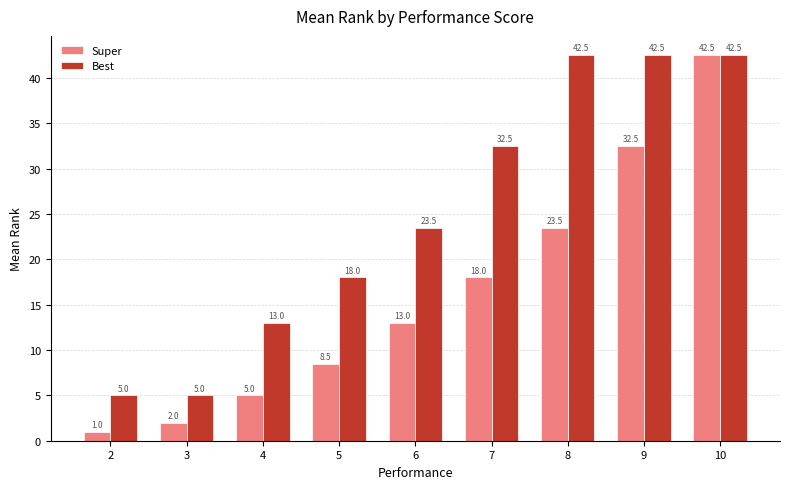

What is the lowest value of the Best series?

5.0